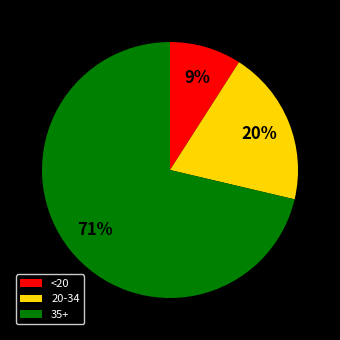

True or false: 20-34 accounts for 32% of the total.

False